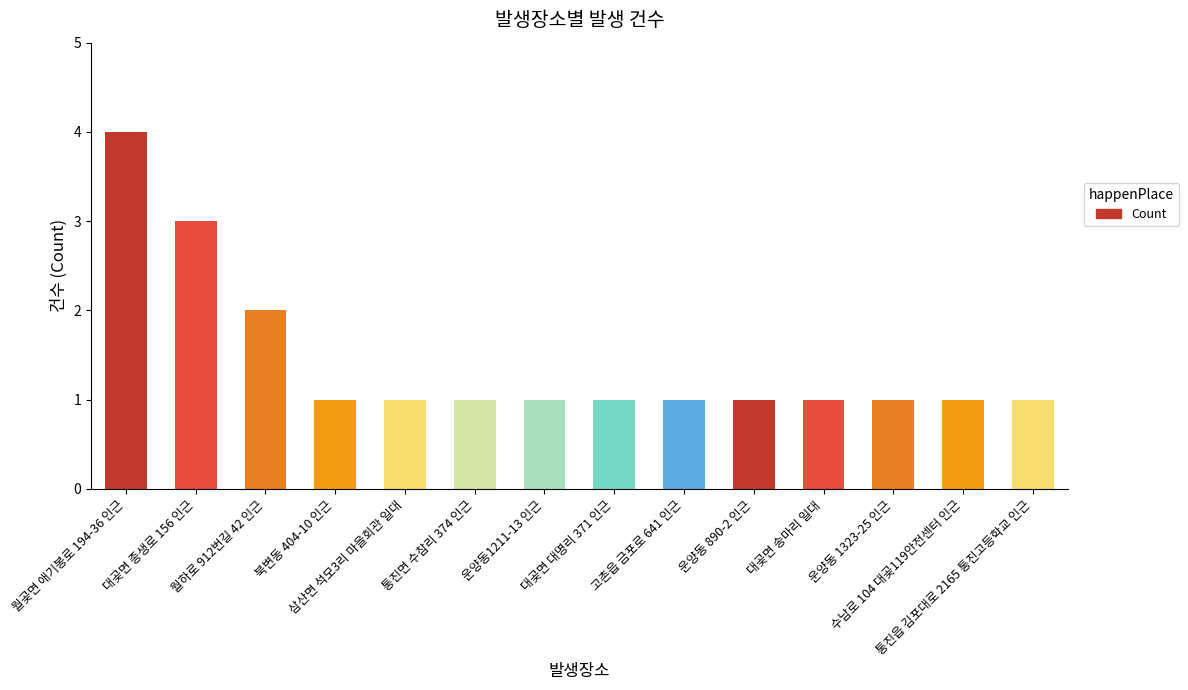

What is the greatest value displayed?

4